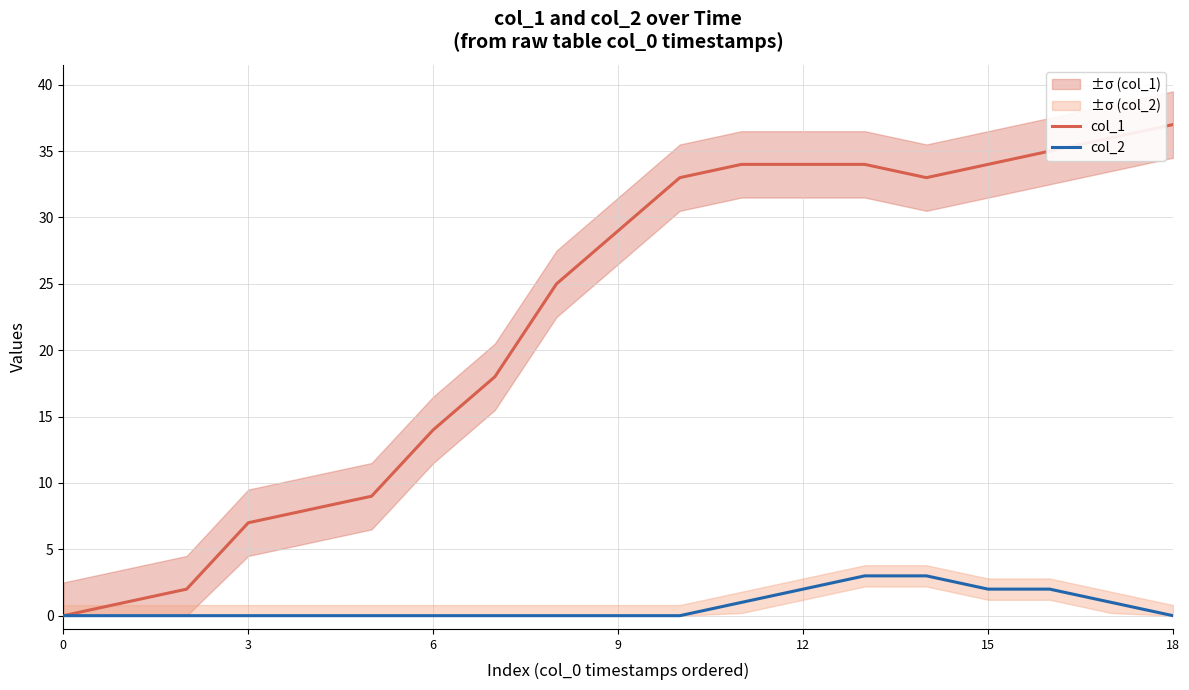

Is it true that col_1 equals 35 at 16?

True